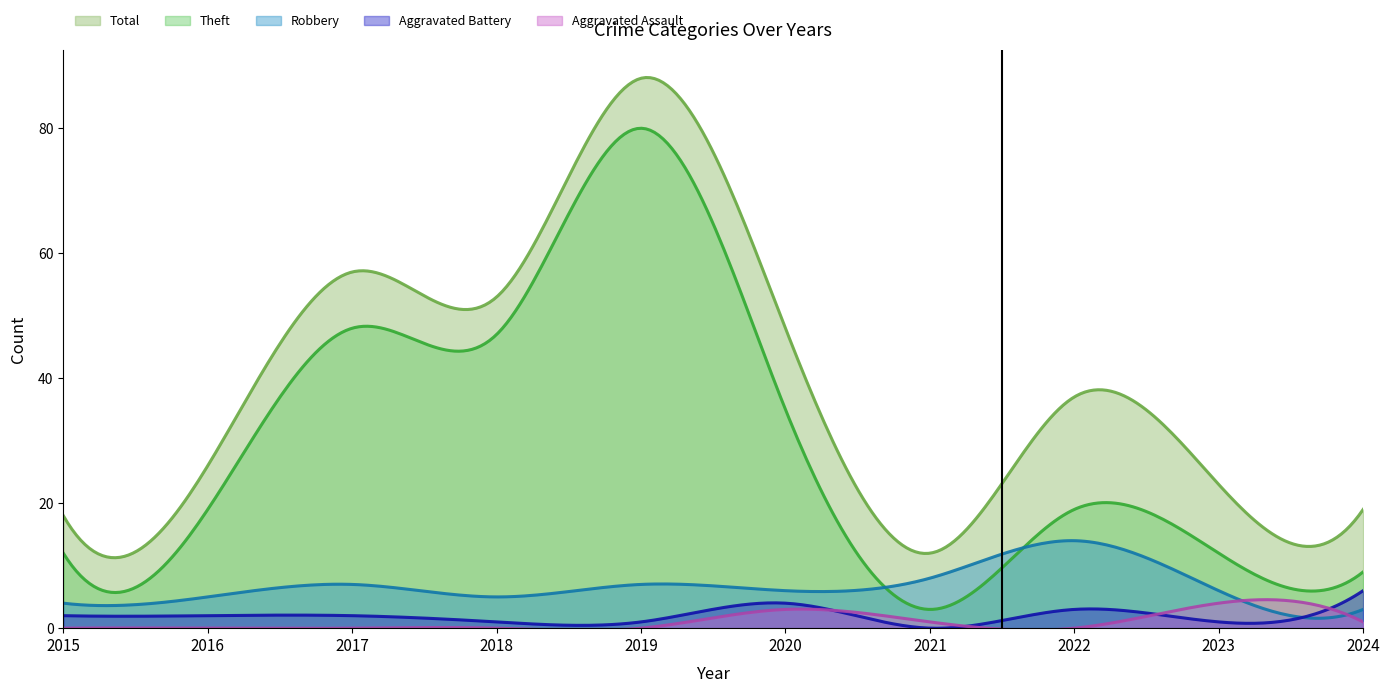

How many lines are shown in the chart?

5